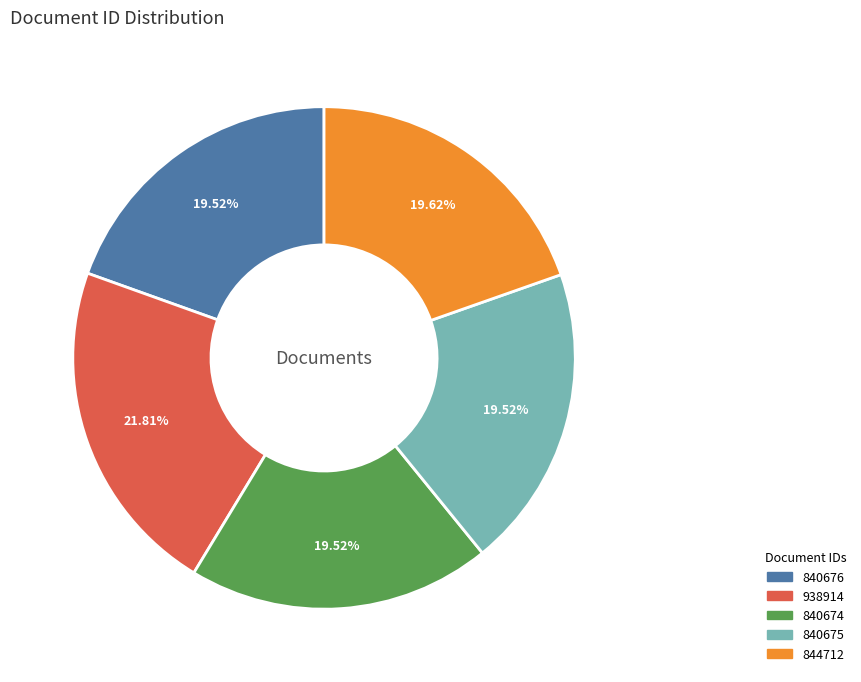

Is there any slice that represents more than half of the pie?

No